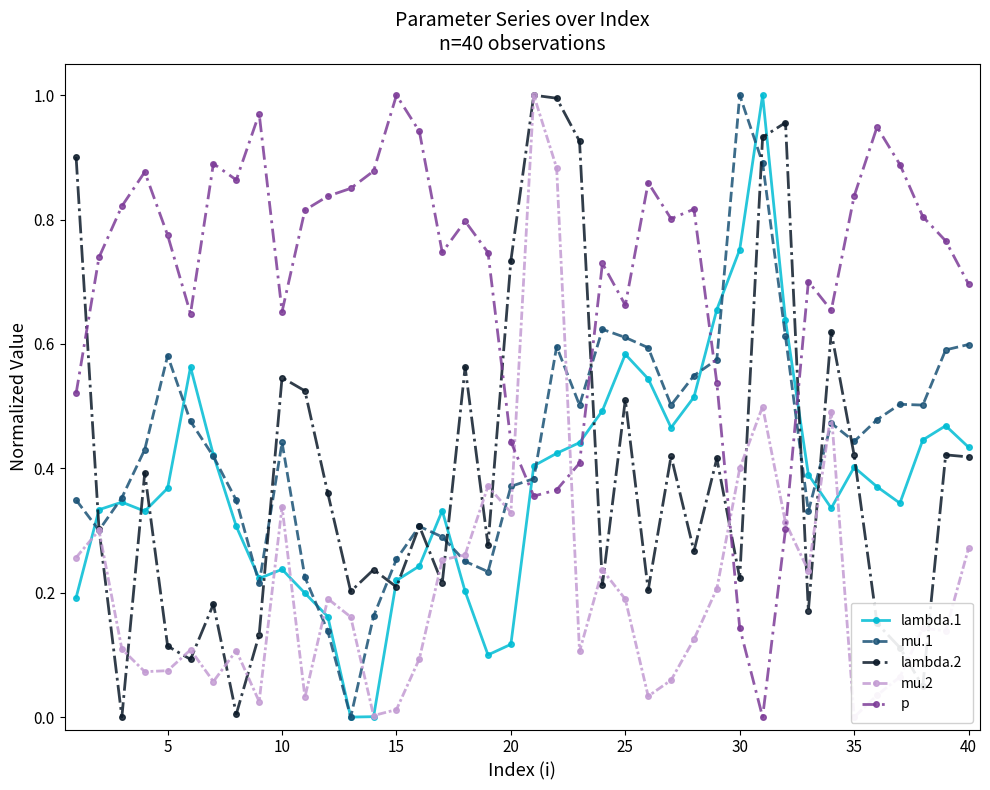

Is this an area chart (filled region under the line)?

No